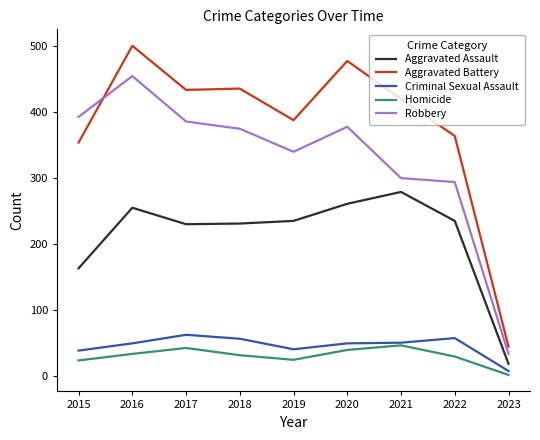

How many series are shown in this chart?

5